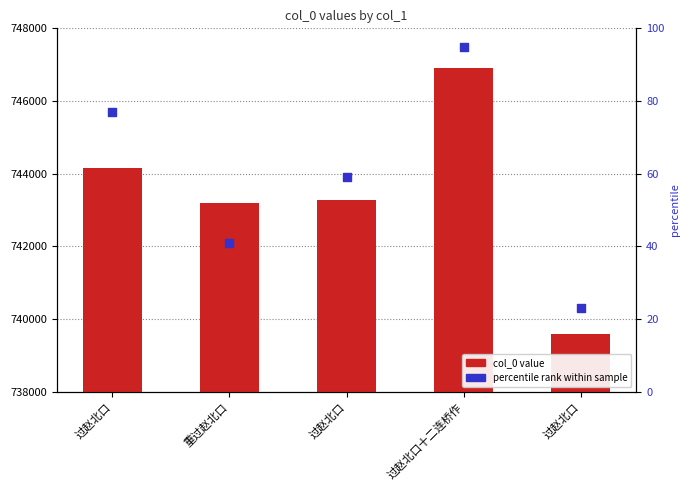

Which series contains the highest Y value?

percentile rank within sample